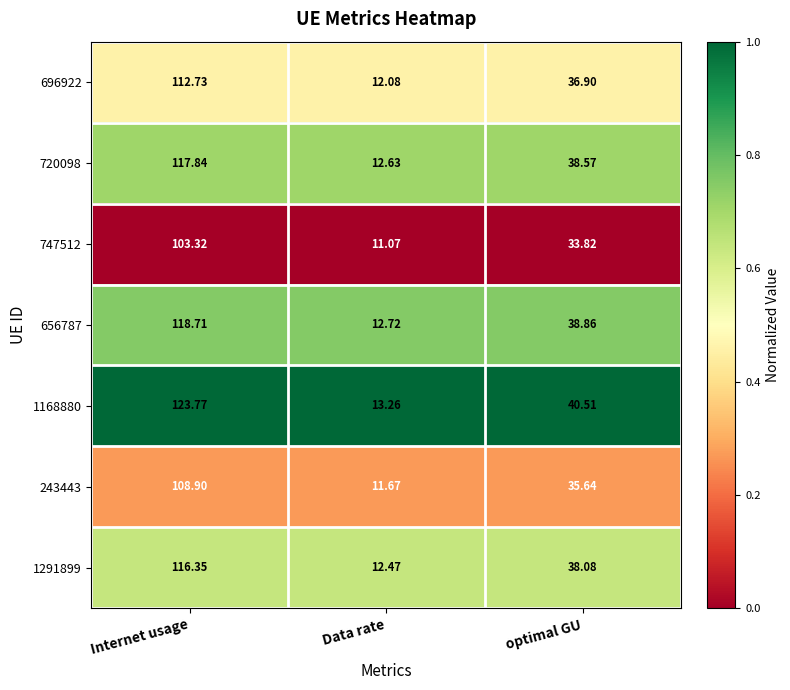

What is the total value across all series at Data rate?

85.9